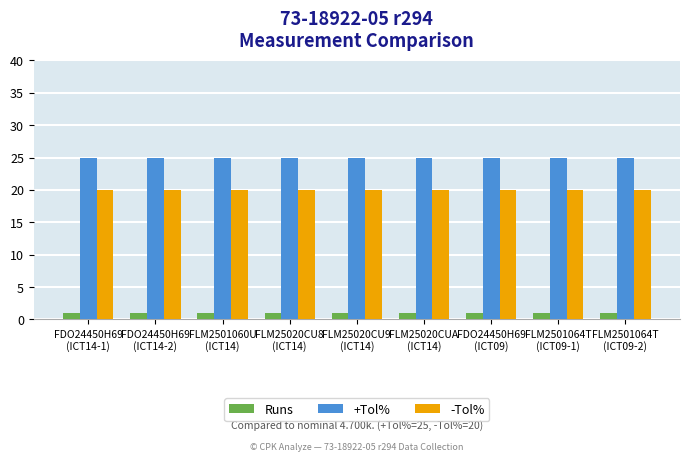

Reading right to left, transcribe all the data shown in this chart.

Runs: 1	1	1	1	1	1	1	1	1
+Tol%: 25	25	25	25	25	25	25	25	25
-Tol%: 20	20	20	20	20	20	20	20	20